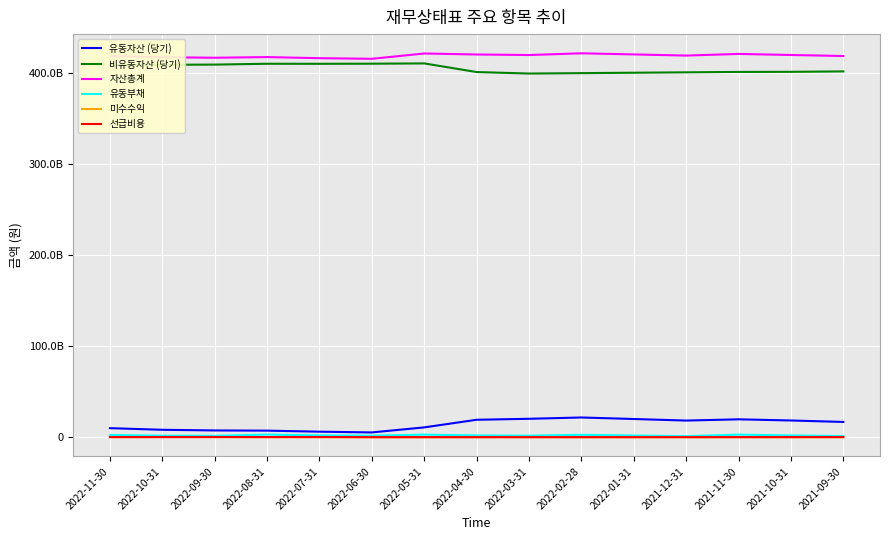

At which label does 미수수익 reach its peak?

2022-11-30